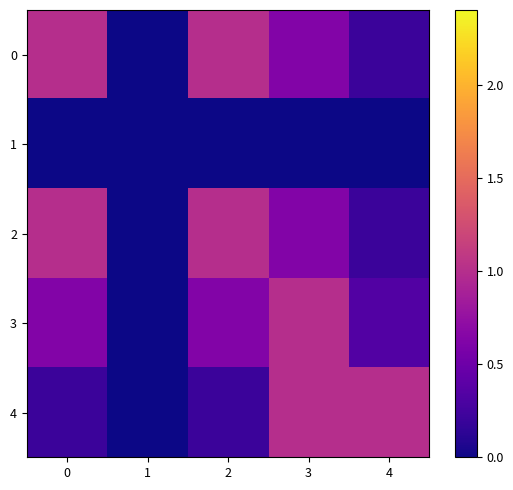

Rank the series at 1 from lowest to highest value.

0, 1, 2, 3, 4